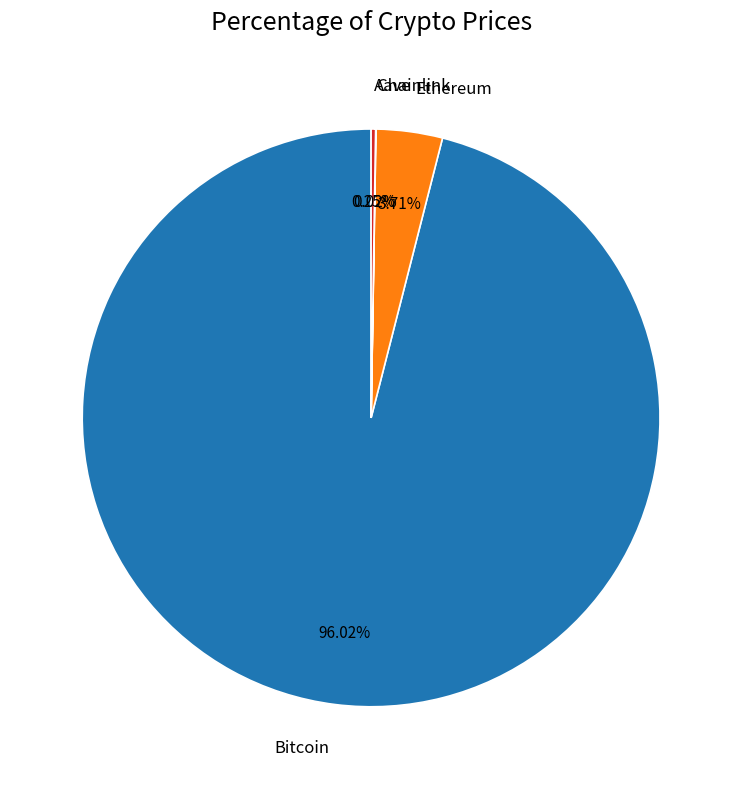

The Ethereum slice represents 4% of the pie. True or false?

True